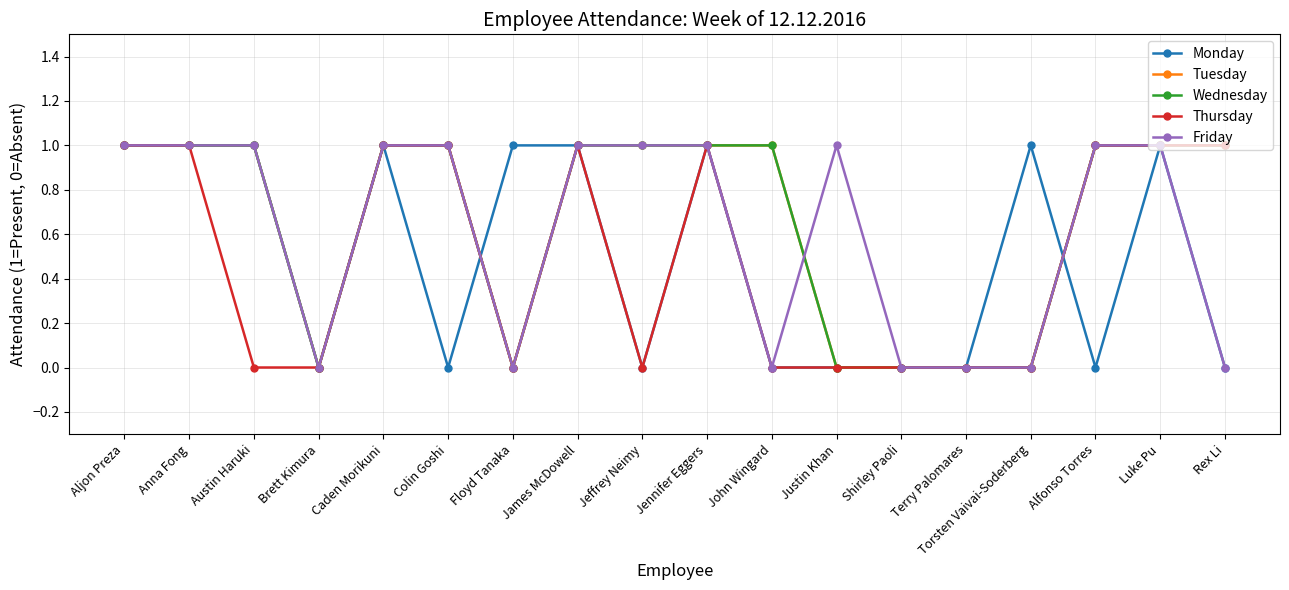

Between Austin Haruki and Alfonso Torres, which series saw the biggest shift?

Monday